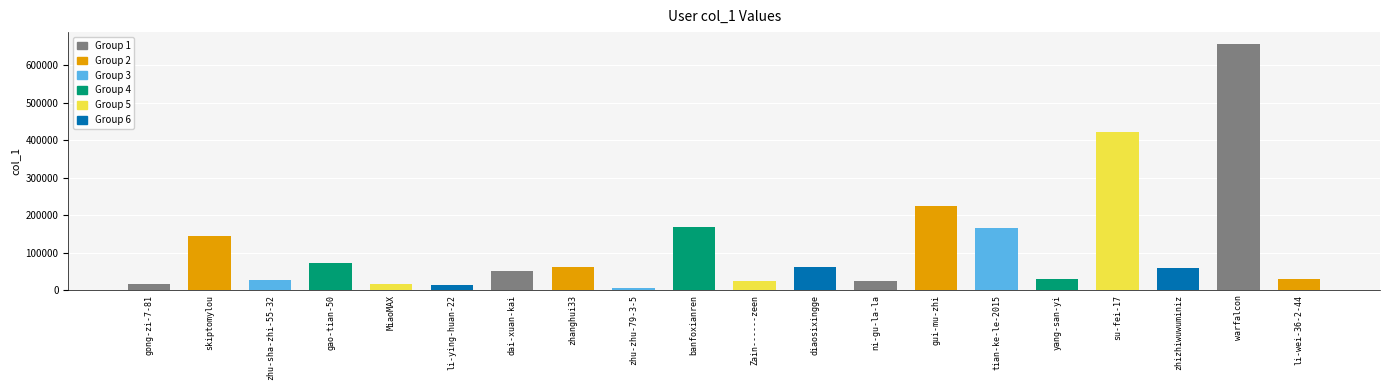

How many data points are less than 58176?

10